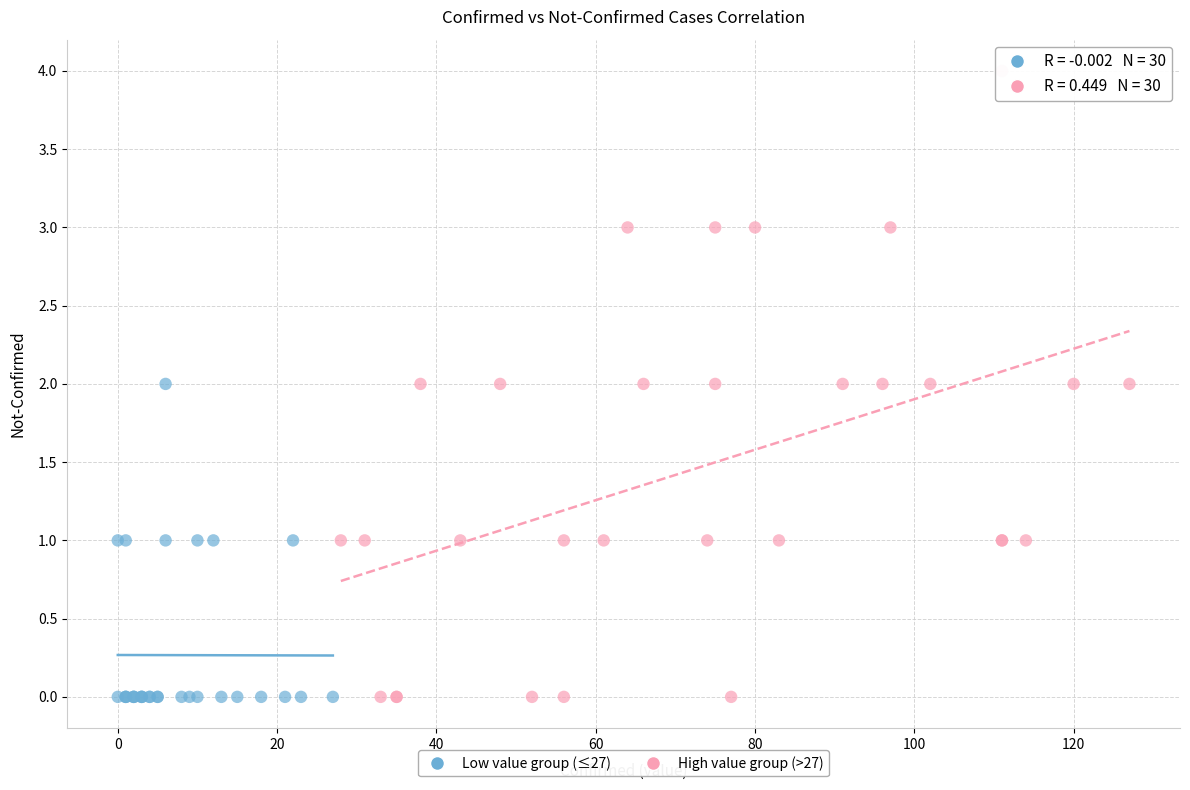

What are all the series names shown in the legend?

Low value group (≤27), High value group (>27)